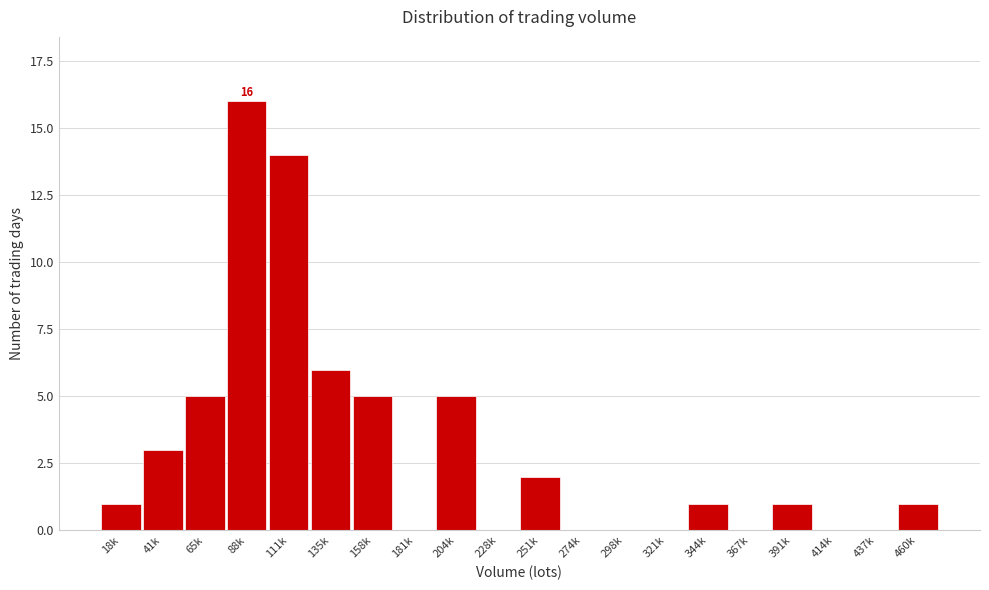

Reading left to right, list all the values displayed in this chart.

18k=1	41k=3	65k=5	88k=16	111k=14	135k=6	158k=5	181k=0	204k=5	228k=0	251k=2	274k=0	298k=0	321k=0	344k=1	367k=0	391k=1	414k=0	437k=0	460k=1